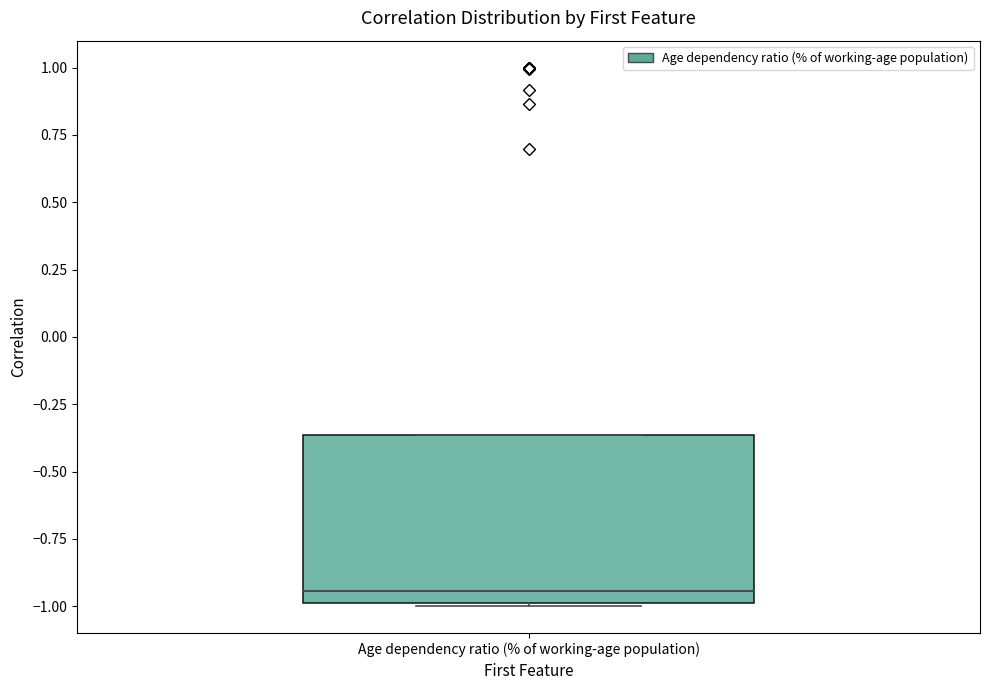

Read this box plot against the y-axis: the position of the median line, the range covered by the box, and the ends of both whiskers. The values are not printed on the chart, so give them approximately, as read against the axis.

median -0.95, box -1.00 to -0.35, whiskers -1.00 to -0.35